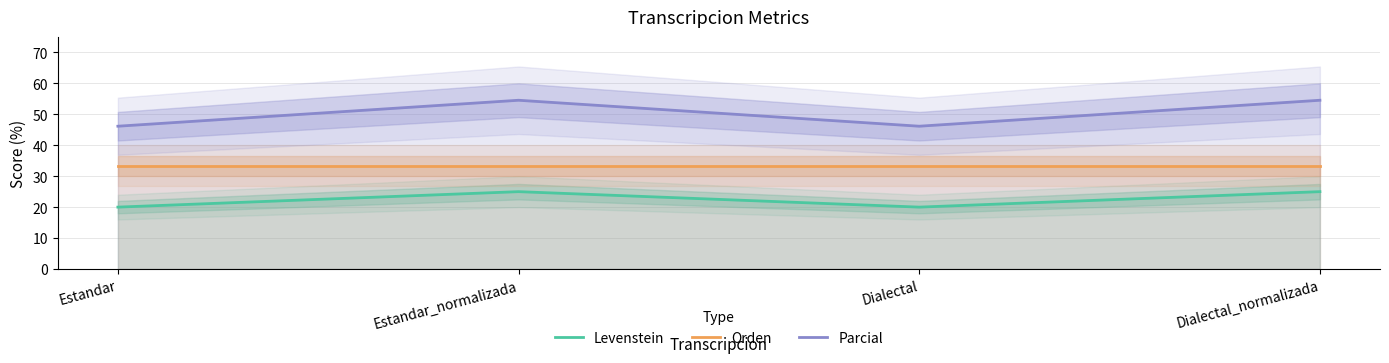

What is the average value of the Levenstein series?

22.5